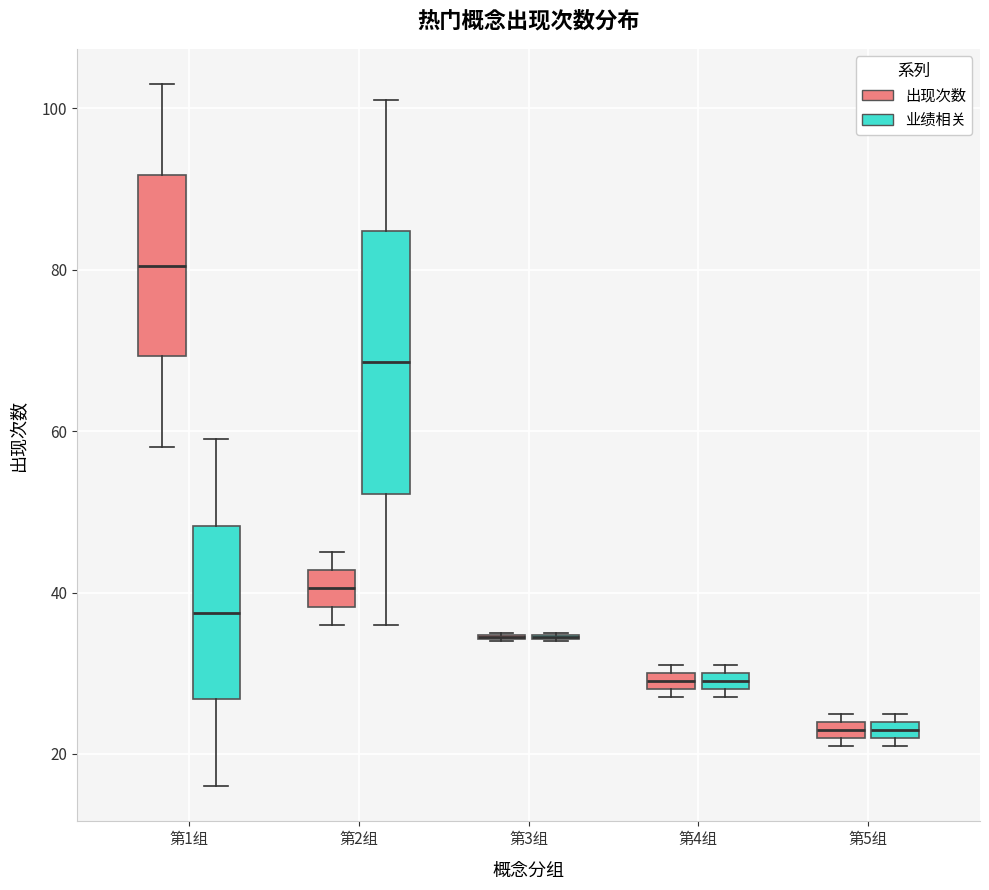

Which box is the tallest, from its lower edge to its upper edge?

第2组 (业绩相关)